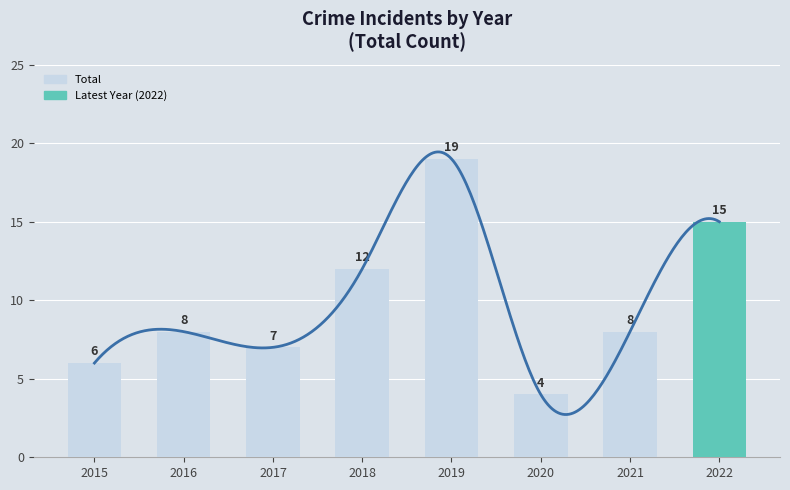

What is the difference between the values at 2020 and 2017?

3